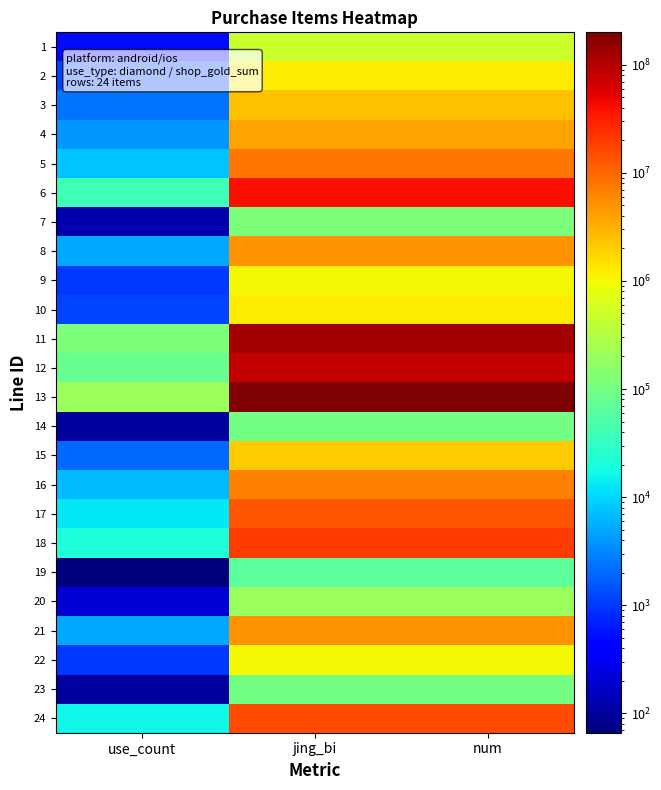

What is the greatest value displayed?

199840000